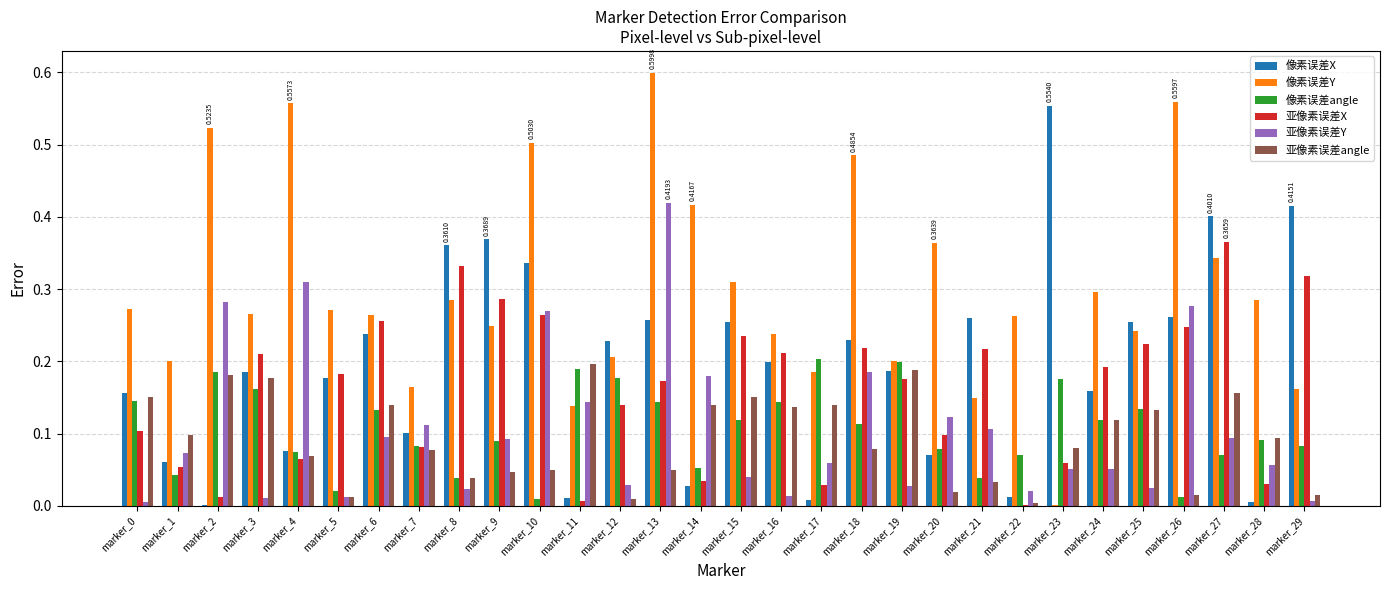

True or false: 亚像素误差Y has a value of 0.0 at marker_29.

True